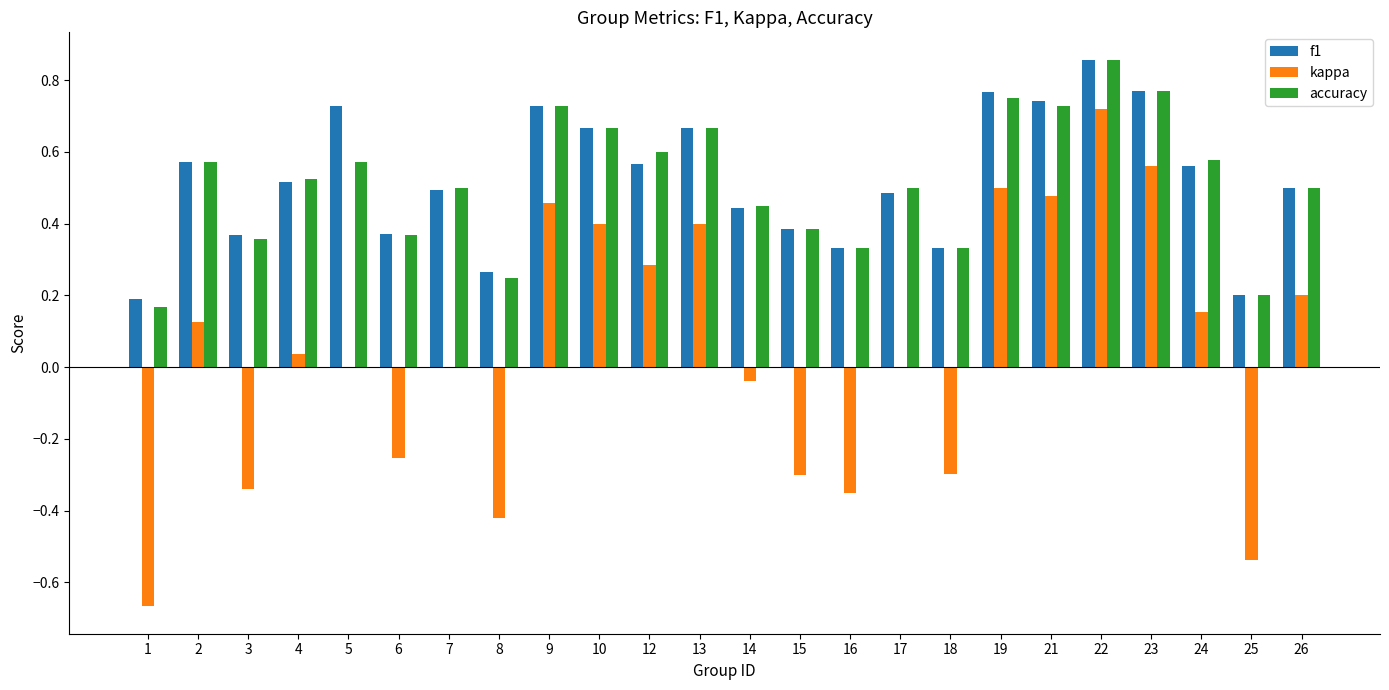

At which category is the sum across all series the highest?

22